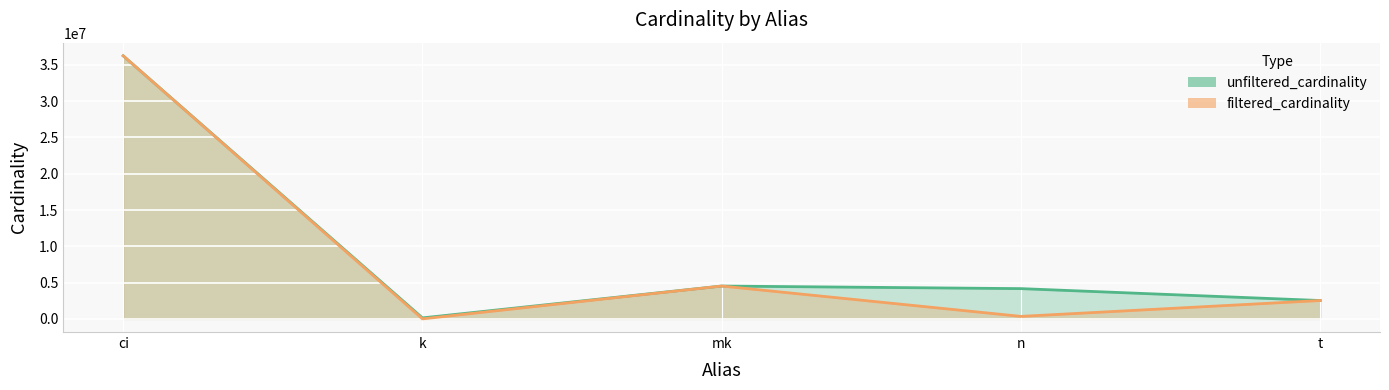

Which series has the widest spread of values?

filtered_cardinality